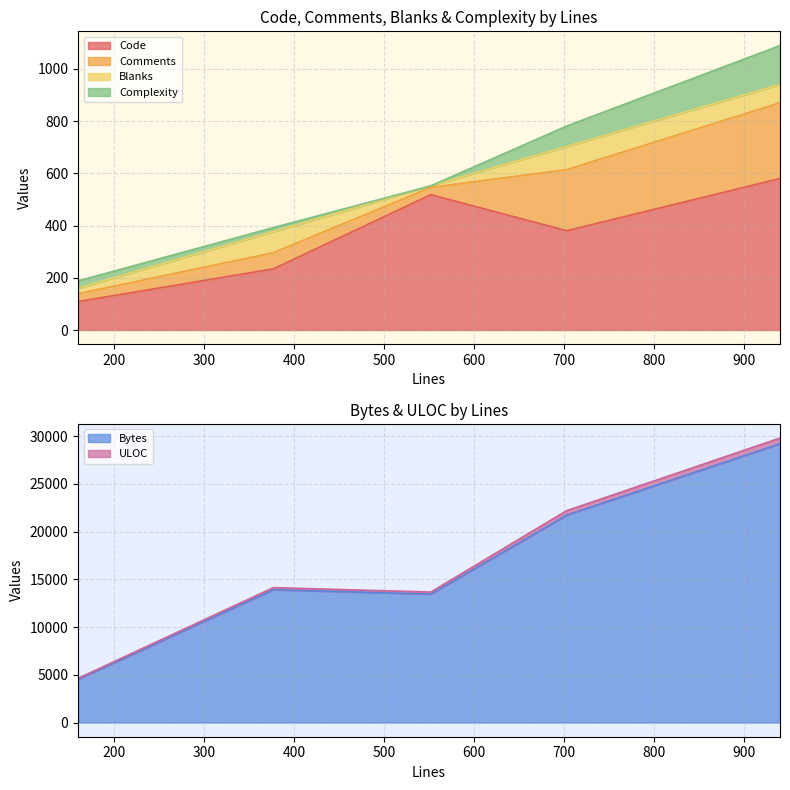

True or false: Bytes and Code intersect in this chart.

False